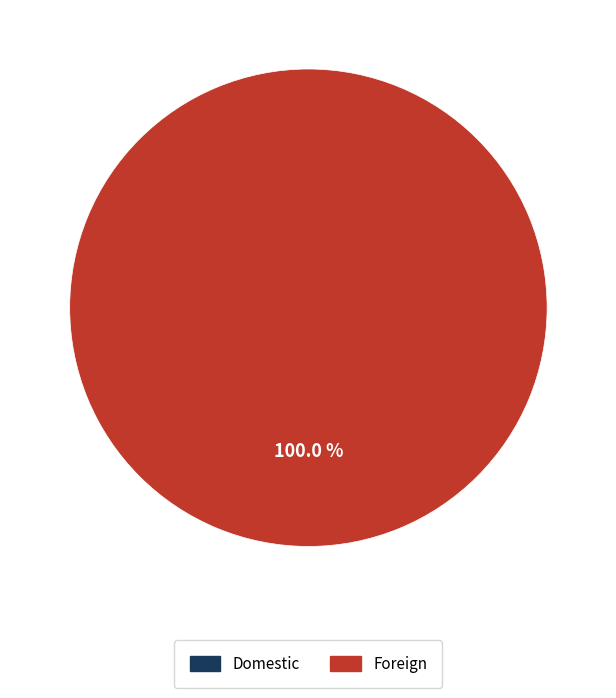

Is there a majority slice in this chart?

Yes